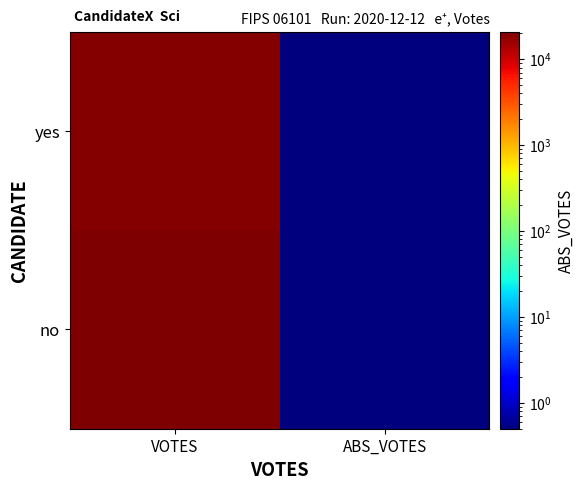

At how many categories does at least one series exceed 16693?

1